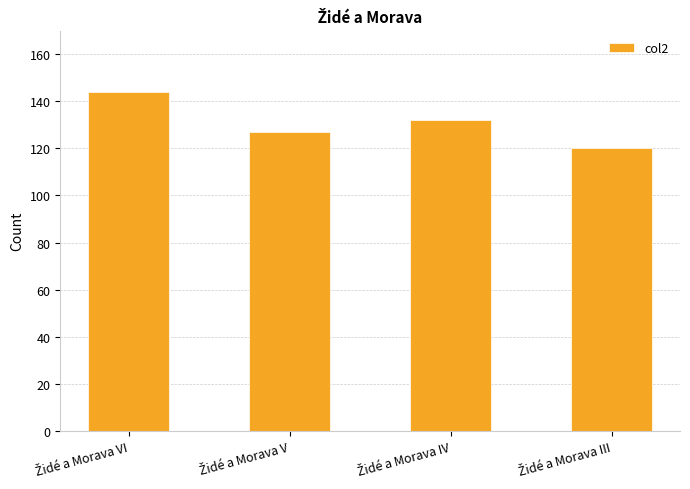

Reading left to right, extract all data points from this chart.

144	127	132	120